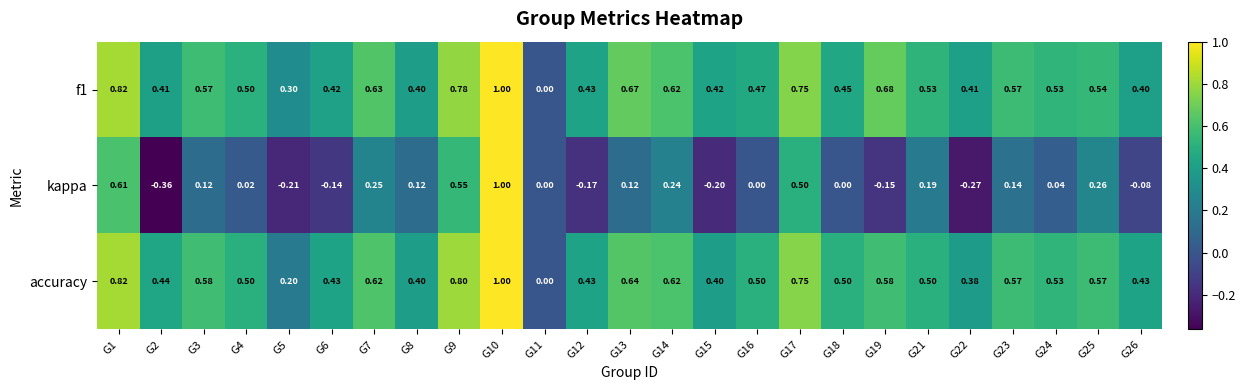

How many data points does each series have?

25